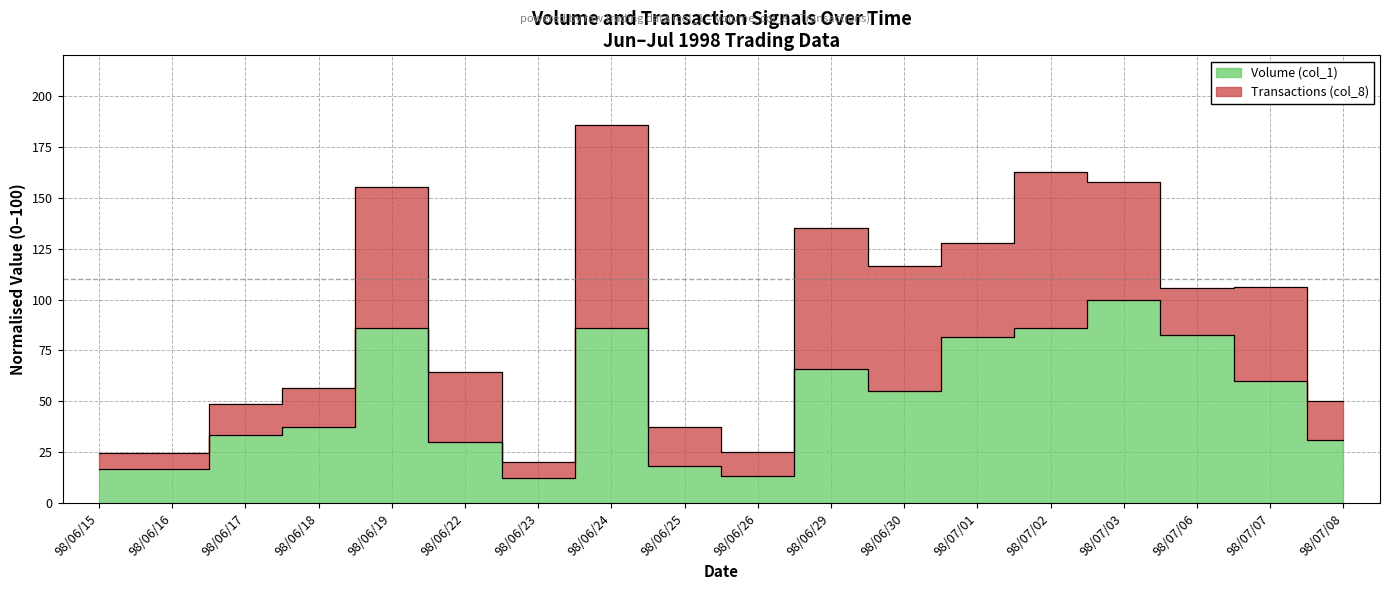

What position from the left is 98/07/03?

15